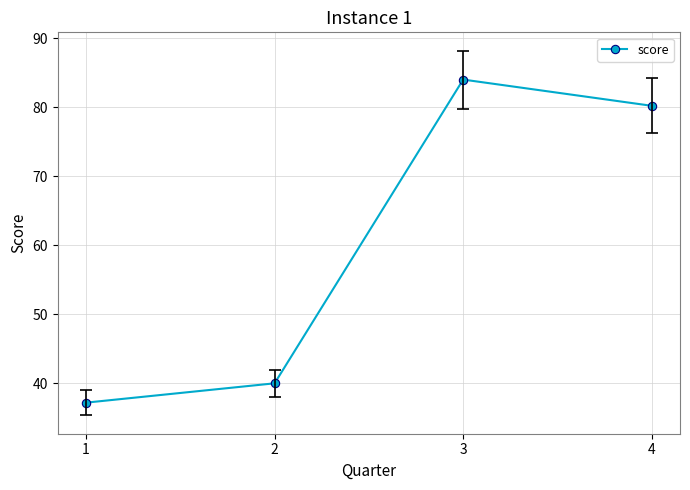

Reading right to left, what are all the values shown in this chart?

80.2	84.0	40.0	37.2